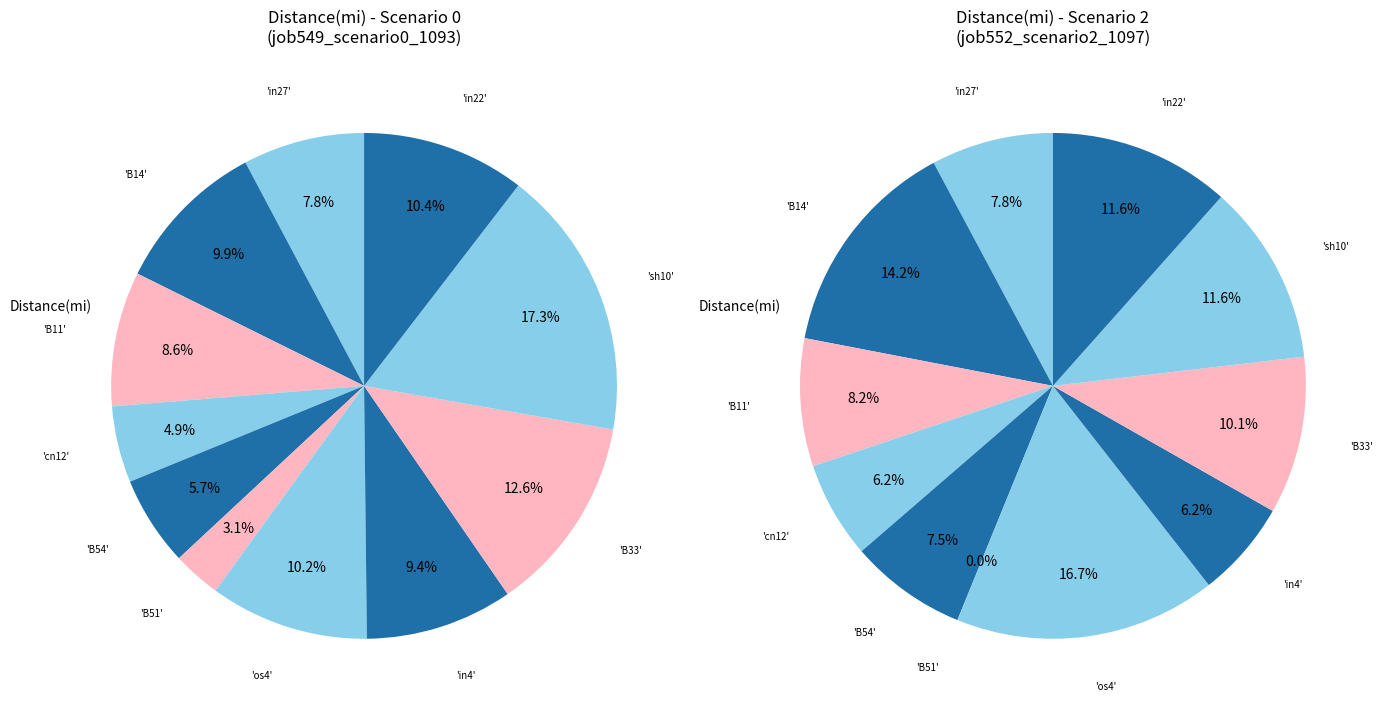

To the nearest percent, what is the difference between the in27 and sh10 slice percentages?

4%